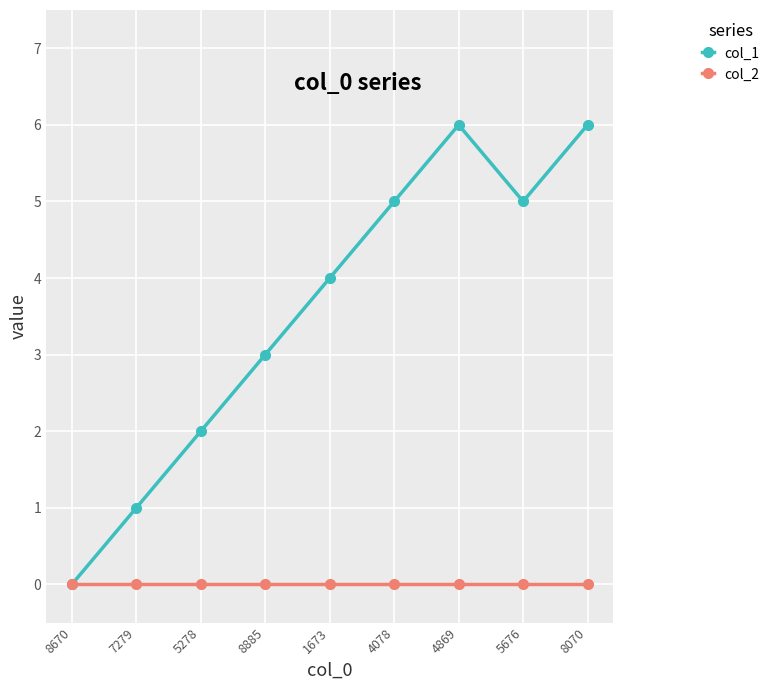

What is the value of the col_1 point at the 3rd from the left?

2